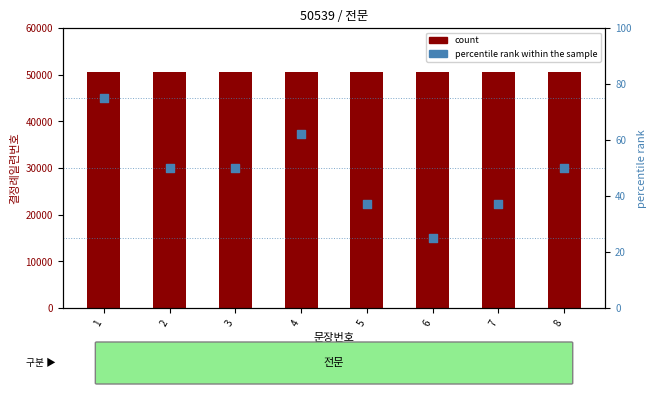

Which series has the largest total across all categories?

count